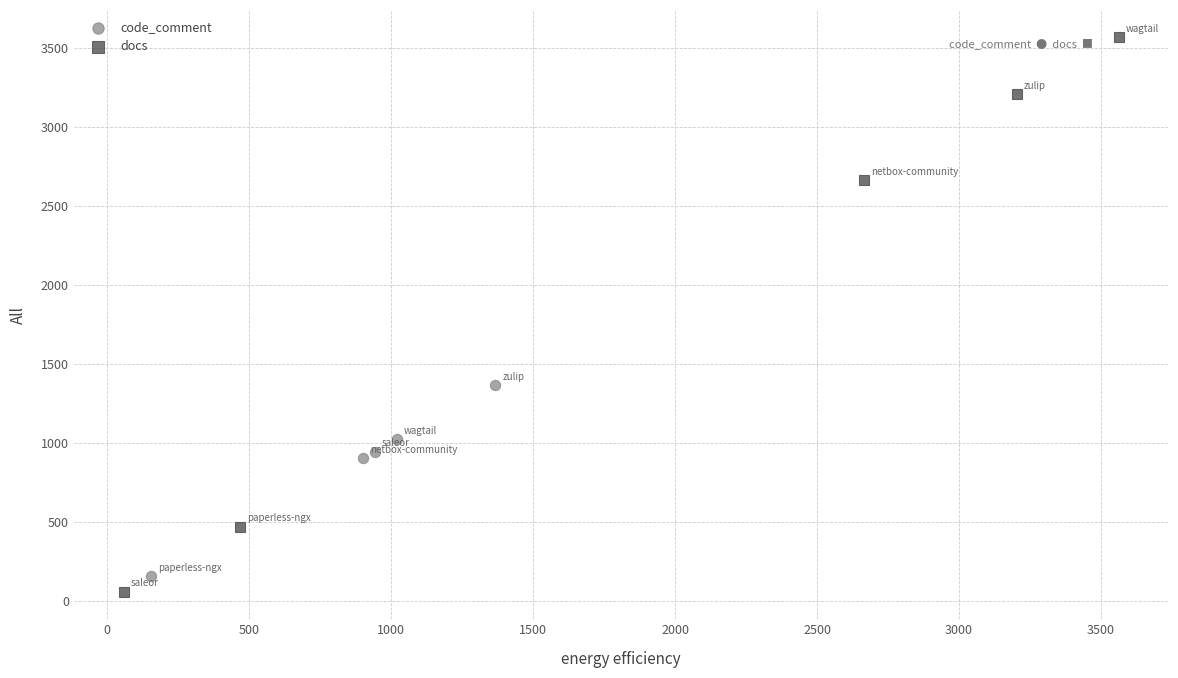

Which series contains the highest Y value?

docs